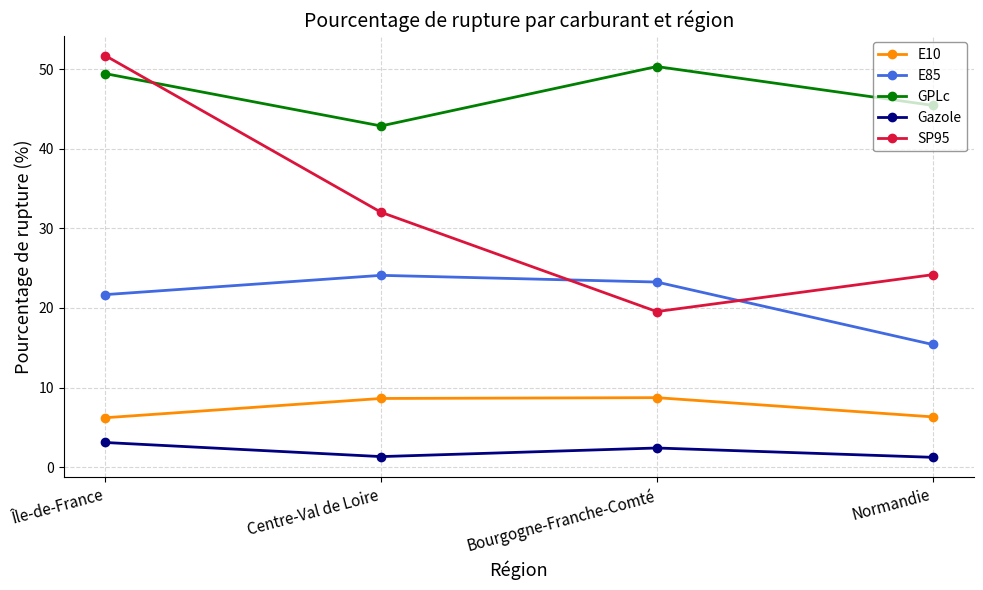

True or false: E10 and SP95 cross at least once.

False